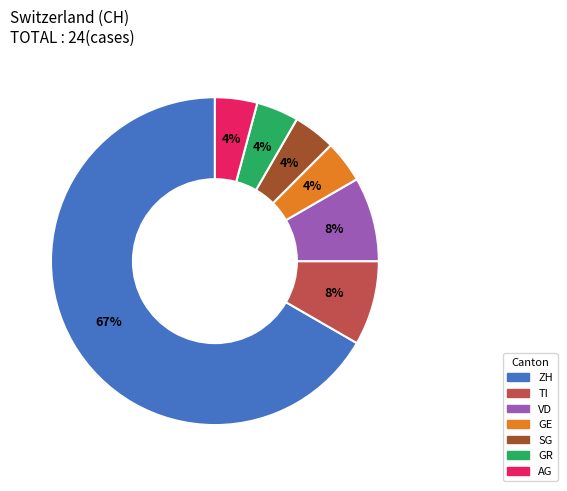

Count the number of slices in the pie.

7